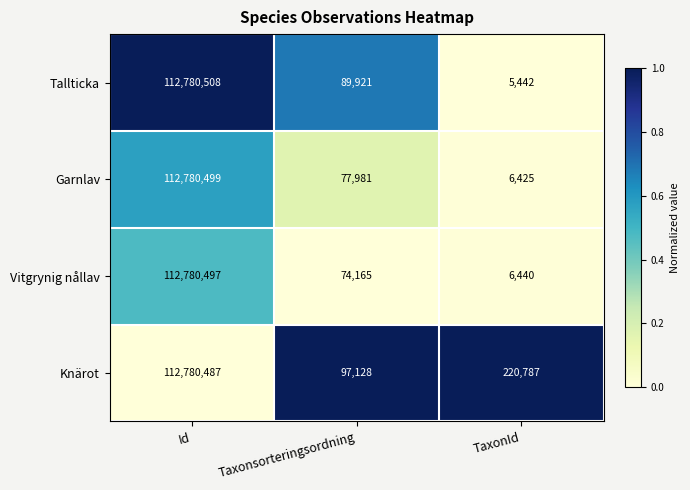

Rank the series by their maximum value, from lowest to highest.

Knärot, Vitgrynig nållav, Garnlav, Tallticka